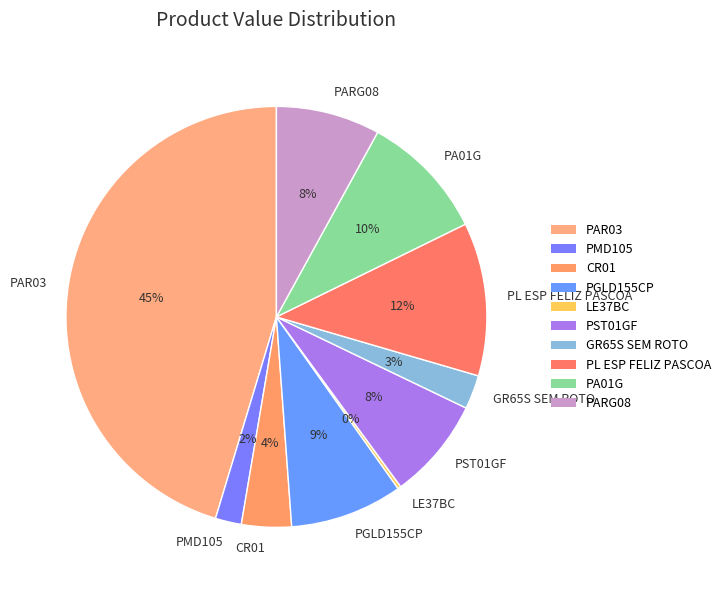

Approximately how many times larger is the value at PARG08 compared to PMD105?

4.0